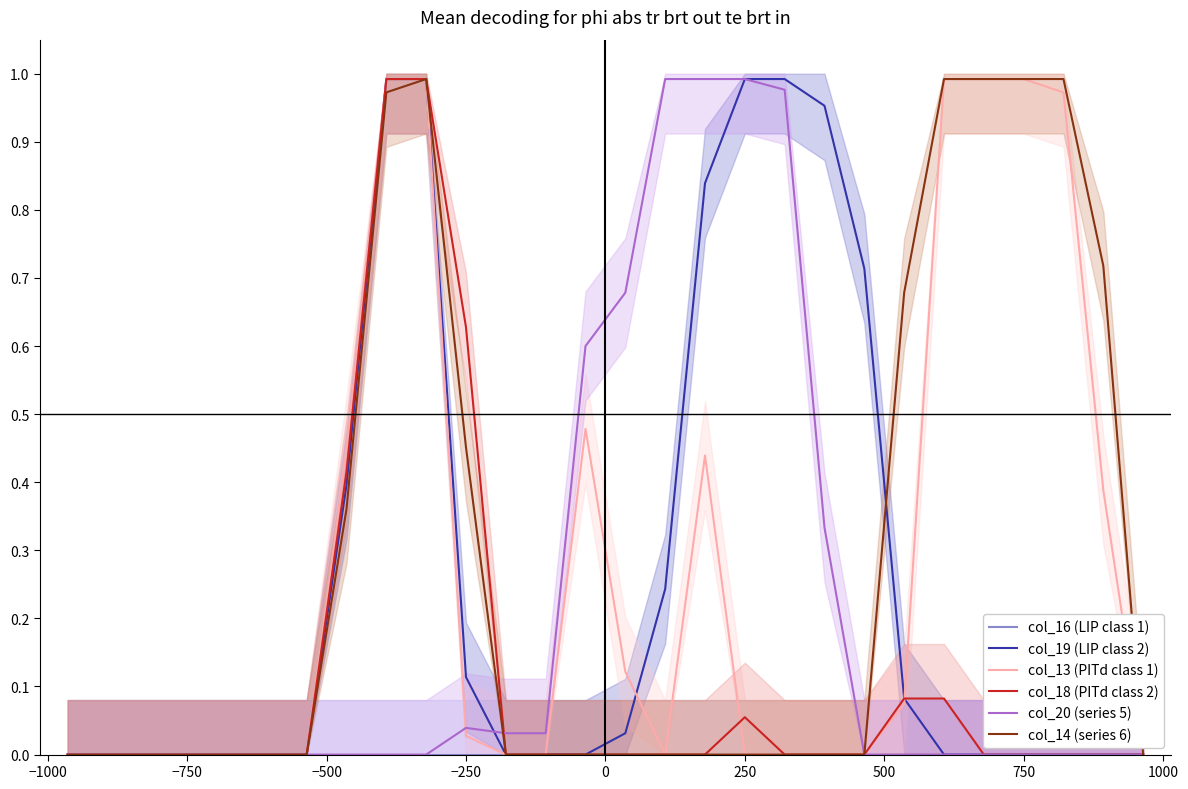

What are all the series names shown in the legend?

col_16 (LIP class 1), col_19 (LIP class 2), col_13 (PITd class 1), col_18 (PITd class 2), col_20 (series 5), col_14 (series 6)